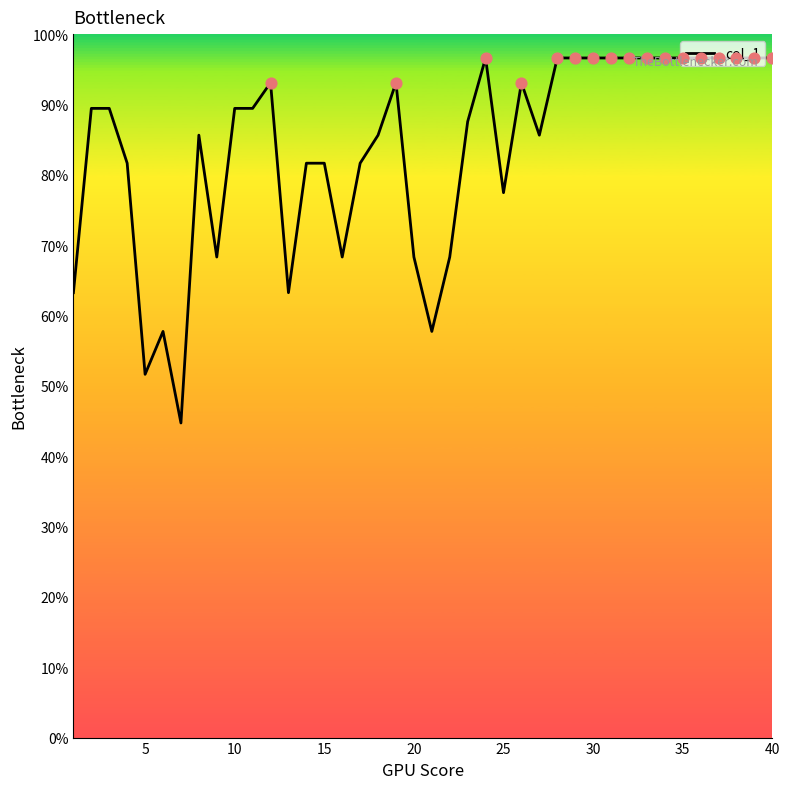

What is the greatest value displayed?

96.6